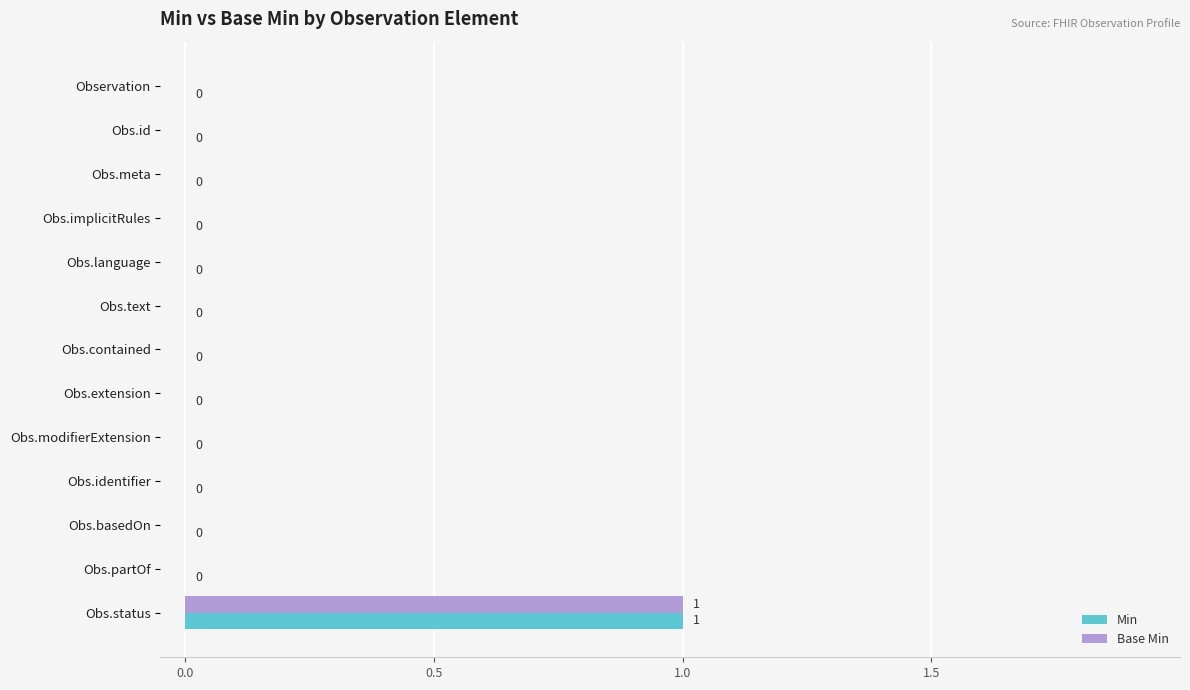

Which category has the highest value in the Base Min series?

Obs.status